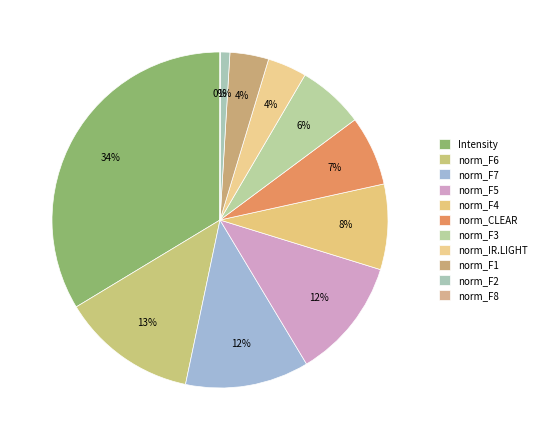

To the nearest percent, what portion does norm_F6 represent?

13%